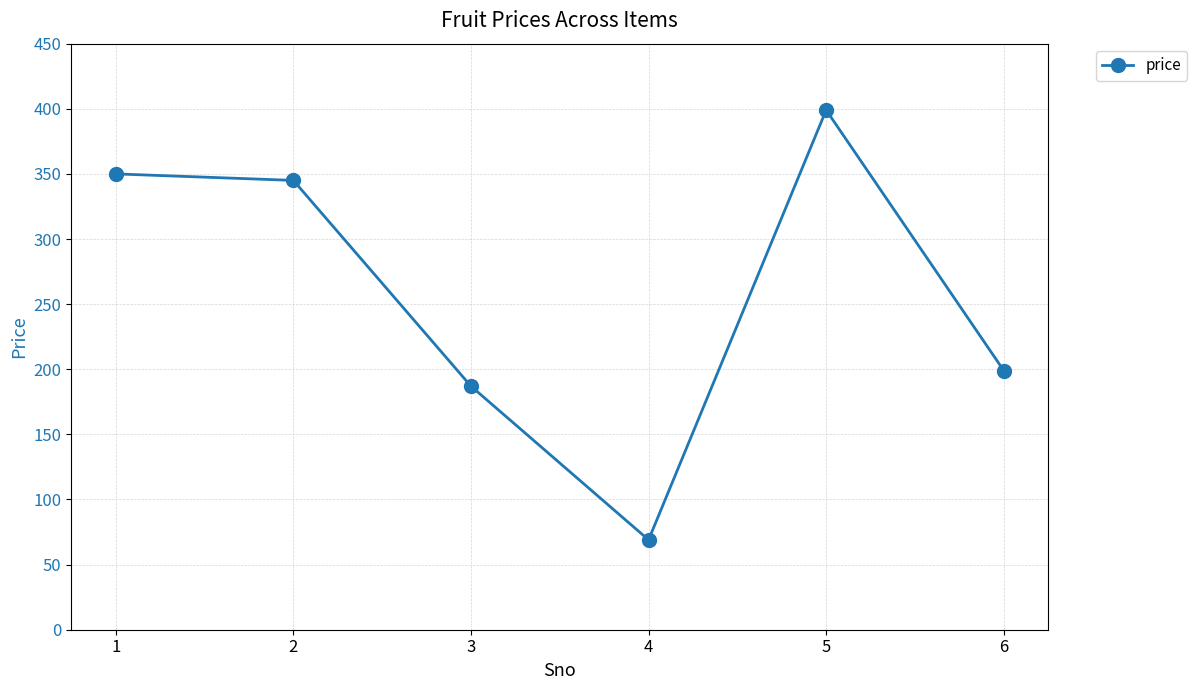

True or false: there are more than 2 points higher than both neighbors.

False